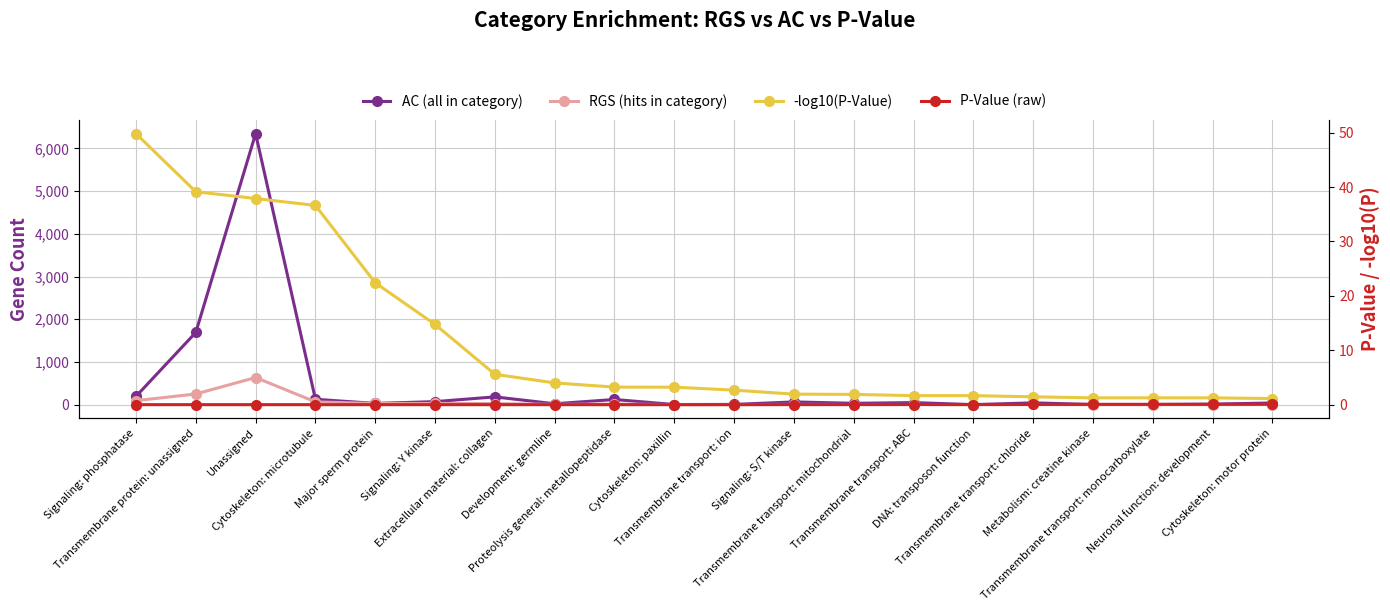

What are all the series names shown in the legend?

AC (all in category), RGS (hits in category), -log10(P-Value), P-Value (raw)